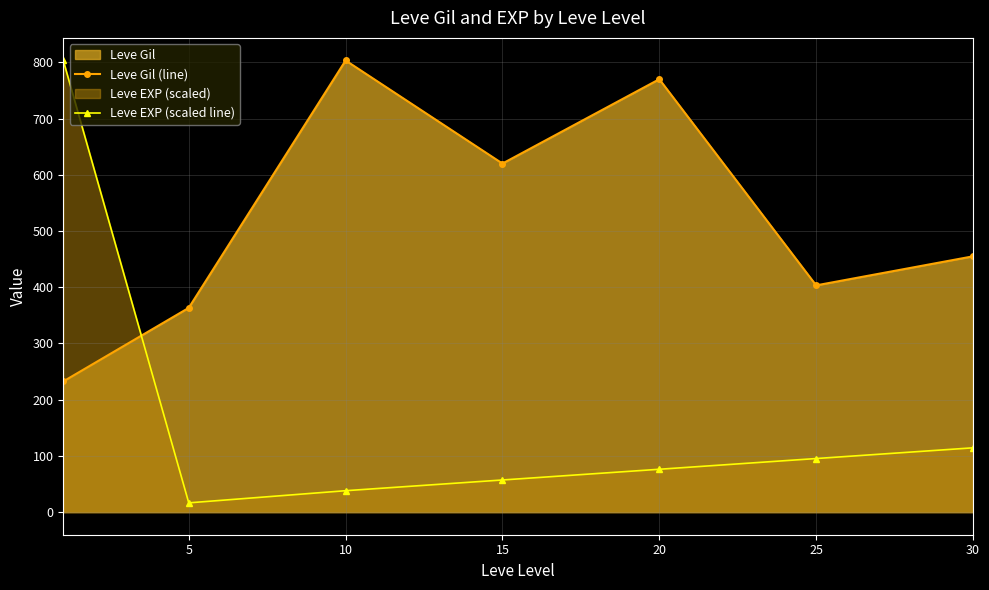

What is the value of the Leve Gil (line) point at the 6th from the left?

403.3